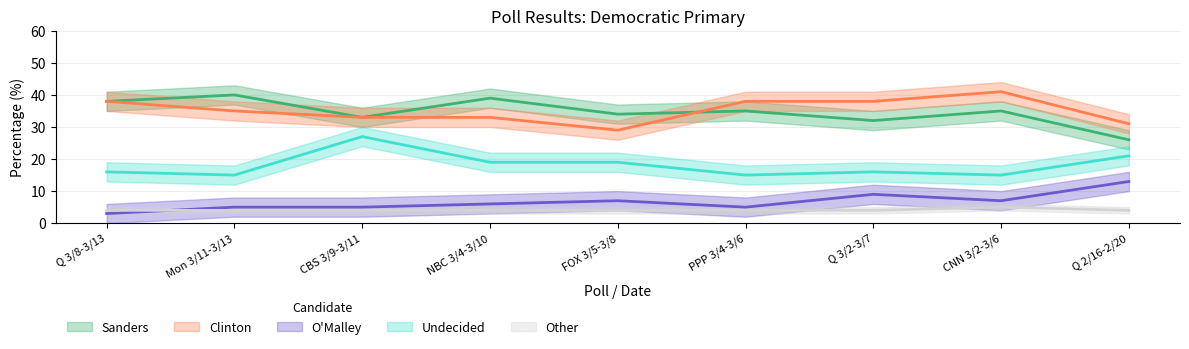

How many lines are shown in the chart?

5